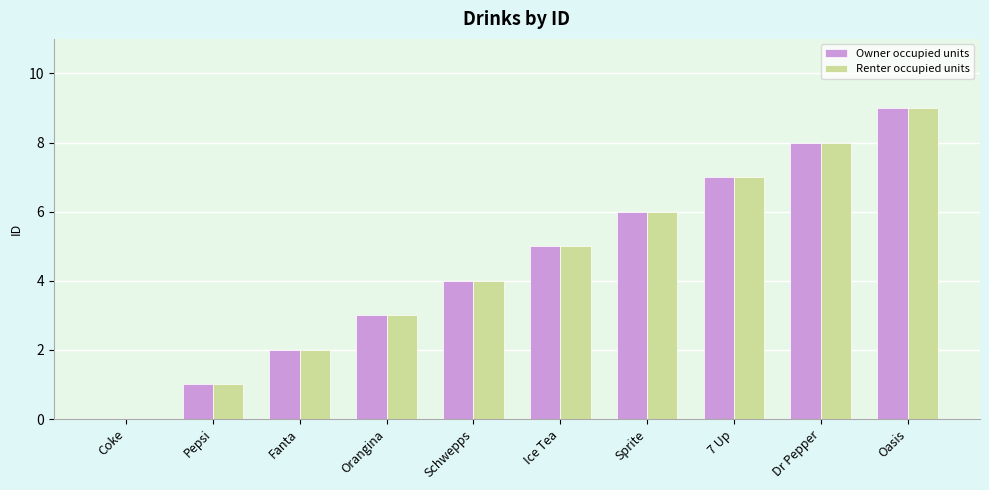

What is the sum of the Owner occupied units values at Ice Tea and Coke?

5